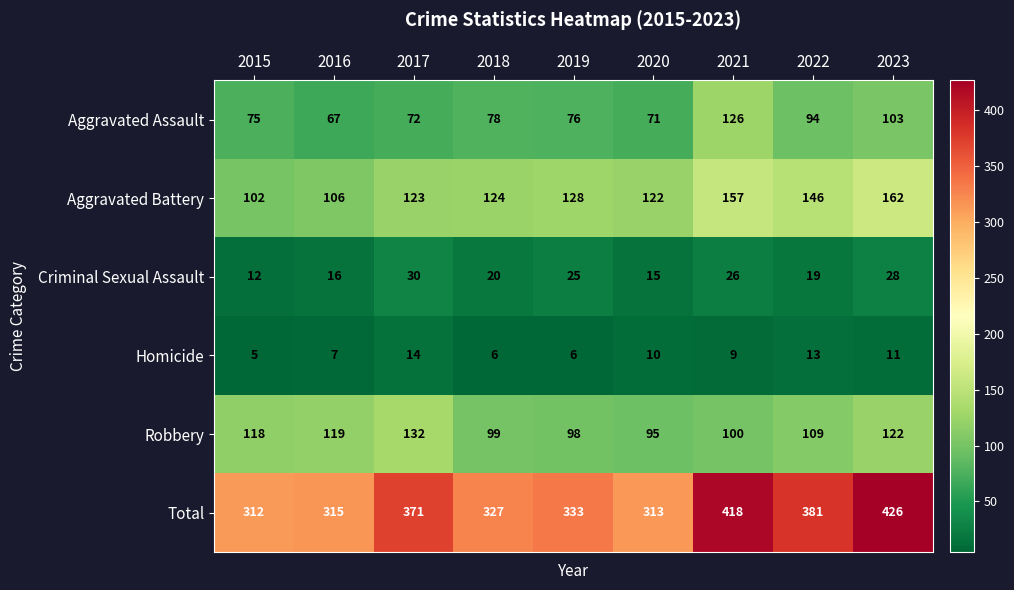

Which series has the largest range (max minus min)?

Total